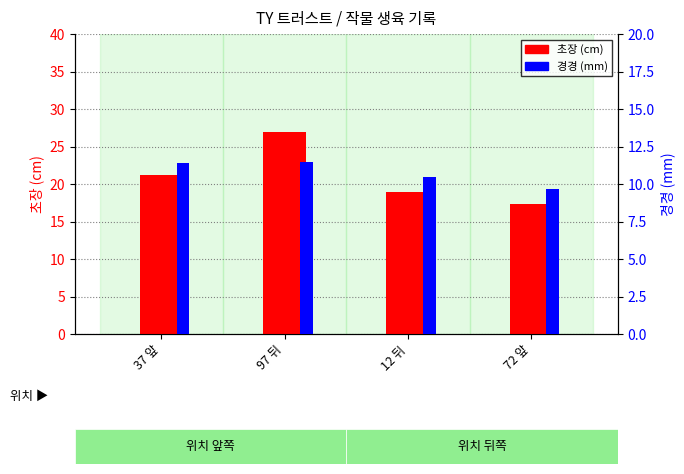

Between 37 앞 and 12 뒤, which series saw the biggest shift?

초장 (cm)